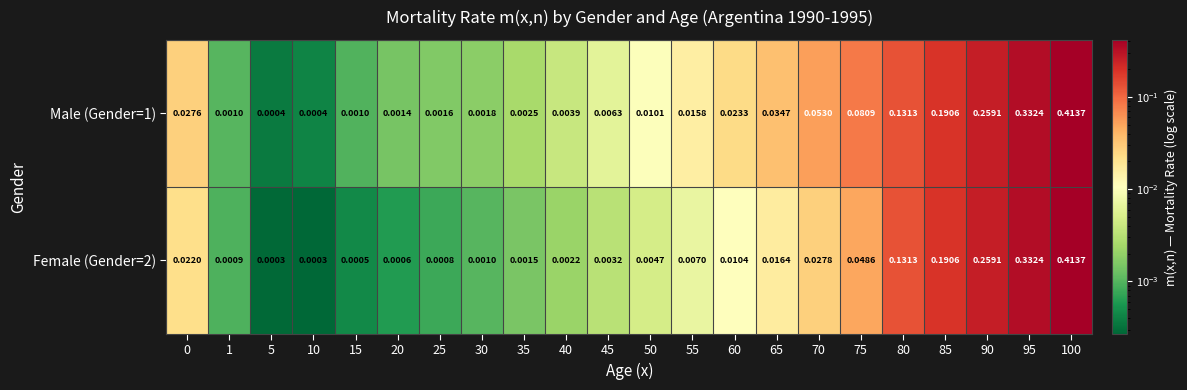

Reading left to right, what are all the values shown in this chart?

Male (Gender=1): 0=0.0	1=0.0	5=0.0	10=0.0	15=0.0	20=0.0	25=0.0	30=0.0	35=0.0	40=0.0	45=0.0	50=0.0	55=0.0	60=0.0	65=0.0	70=0.1	75=0.1	80=0.1	85=0.2	90=0.3	95=0.3	100=0.4
Female (Gender=2): 0=0.0	1=0.0	5=0.0	10=0.0	15=0.0	20=0.0	25=0.0	30=0.0	35=0.0	40=0.0	45=0.0	50=0.0	55=0.0	60=0.0	65=0.0	70=0.0	75=0.0	80=0.1	85=0.2	90=0.3	95=0.3	100=0.4